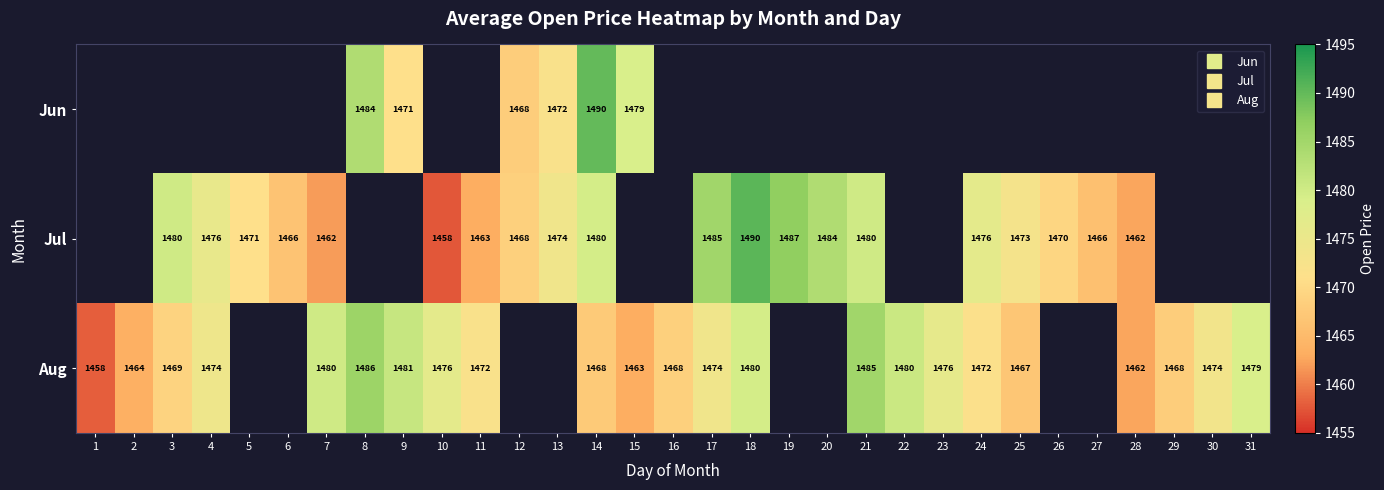

What is the difference between the maximum and minimum values in the Aug series?

27.5